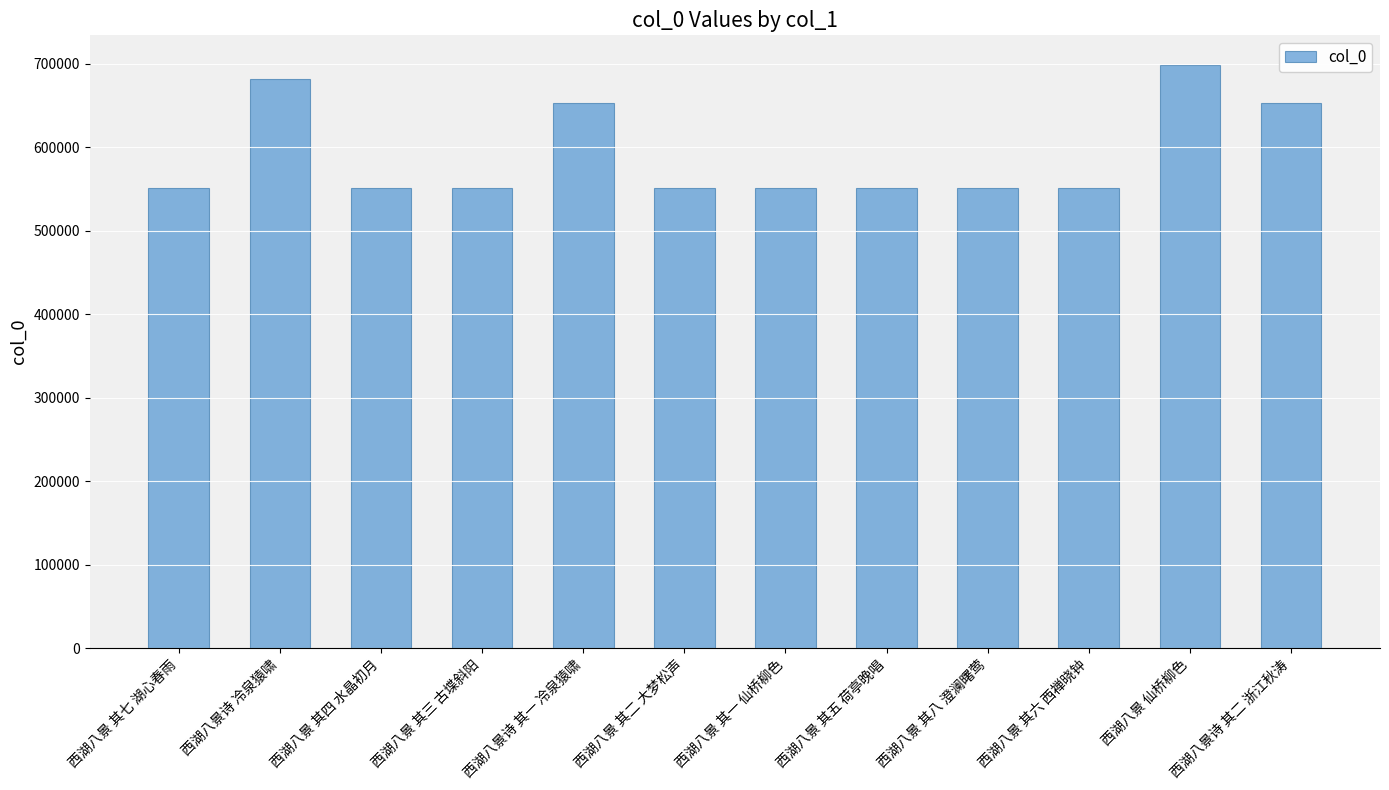

Is it true that the value at 西湖八景诗 其一 冷泉猿啸 is 406631?

False